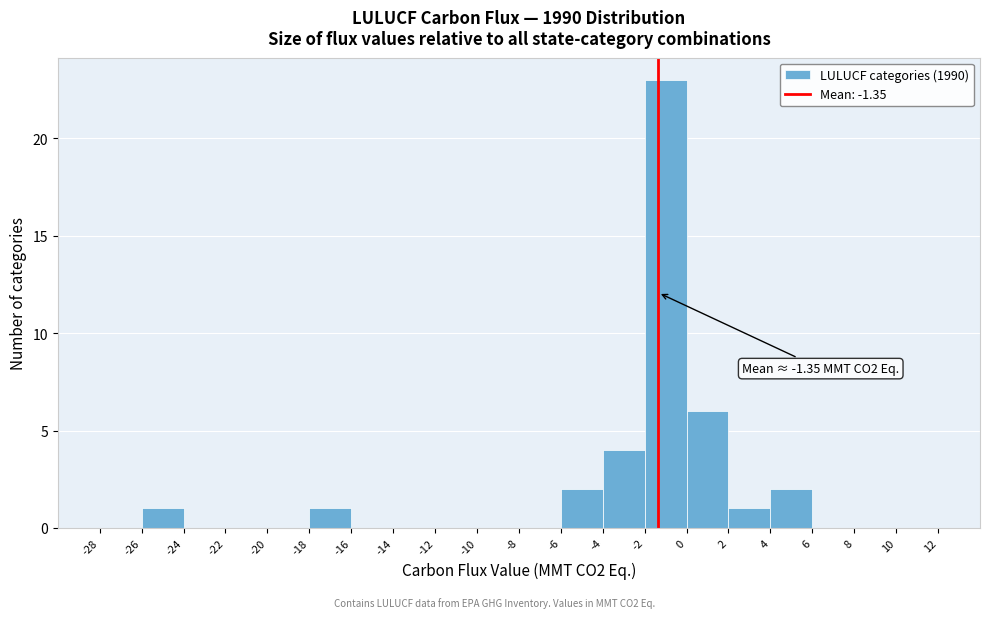

Over which range of the x-axis is the bar tallest?

-2 to 0